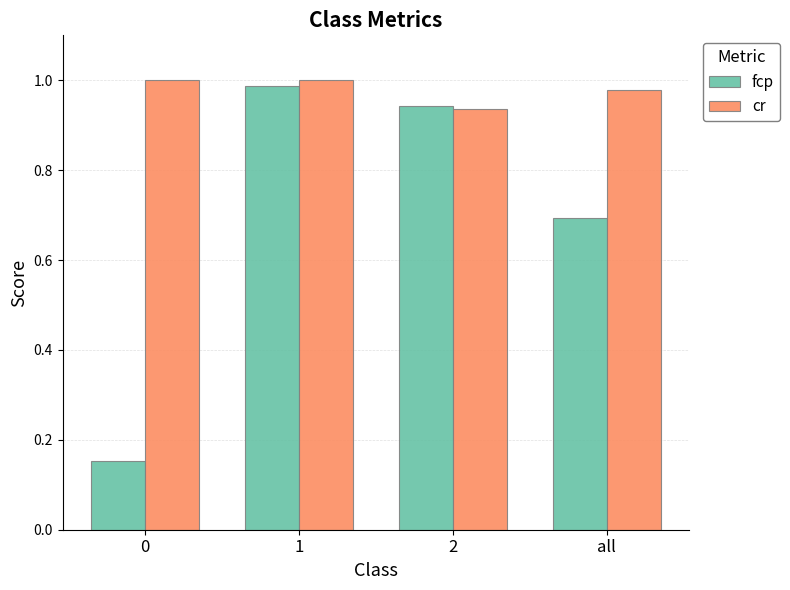

What is the difference between the fcp values at all and 0?

0.5